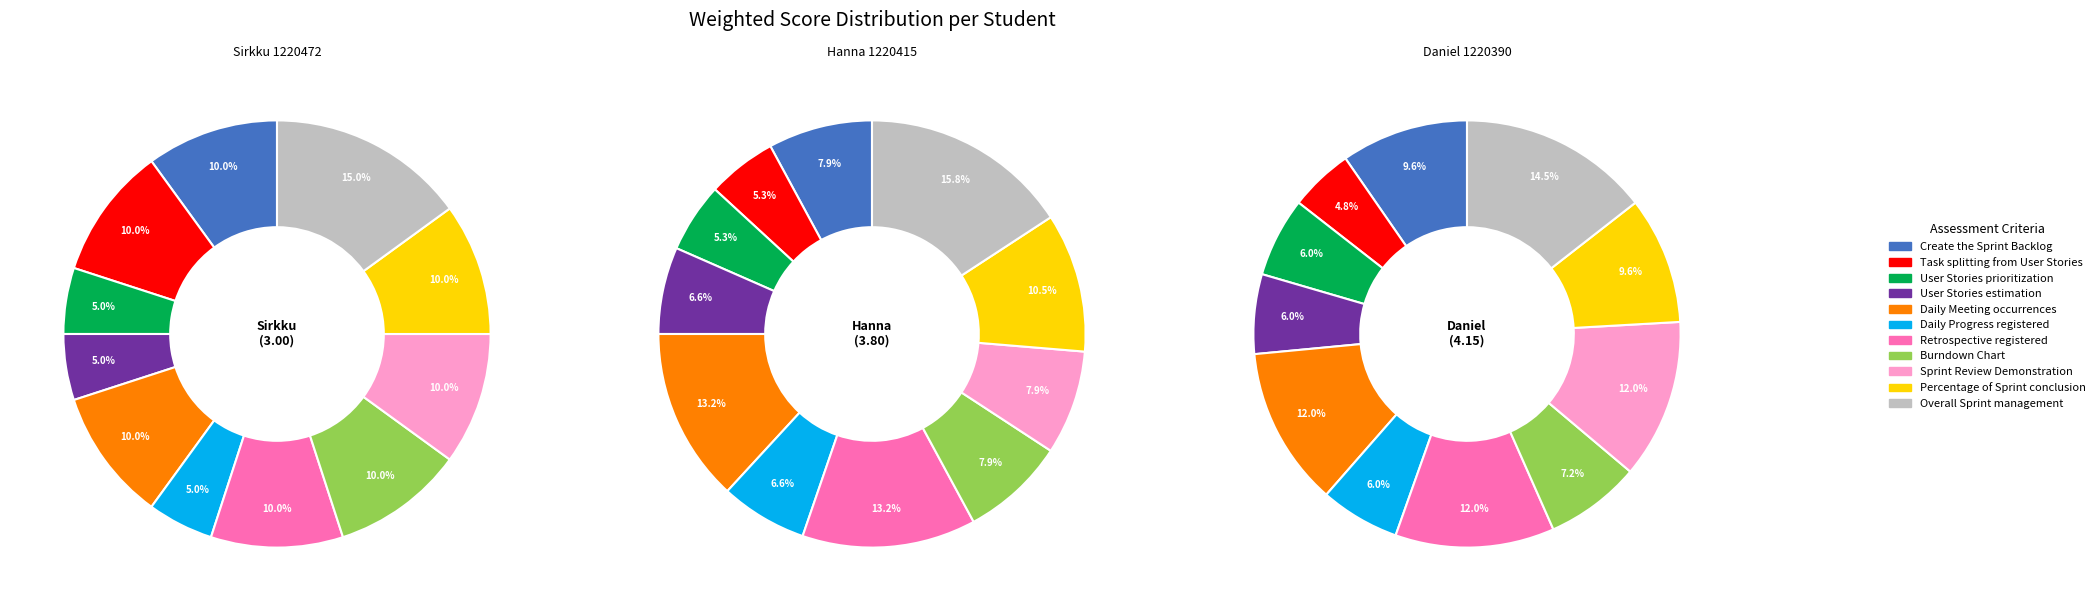

Combined, what portion of the pie is Burndown Chart and Daily Progress registered?

15.0%